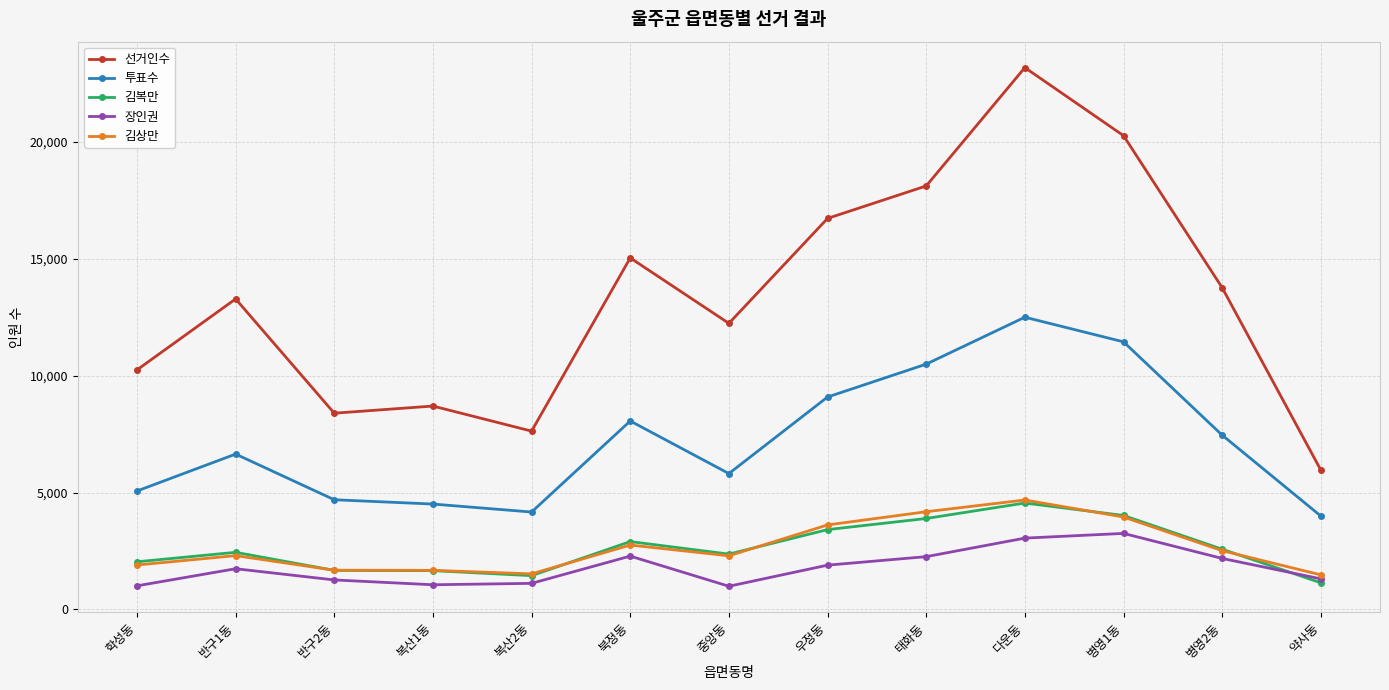

At which category does 장인권 reach its first local peak?

반구1동